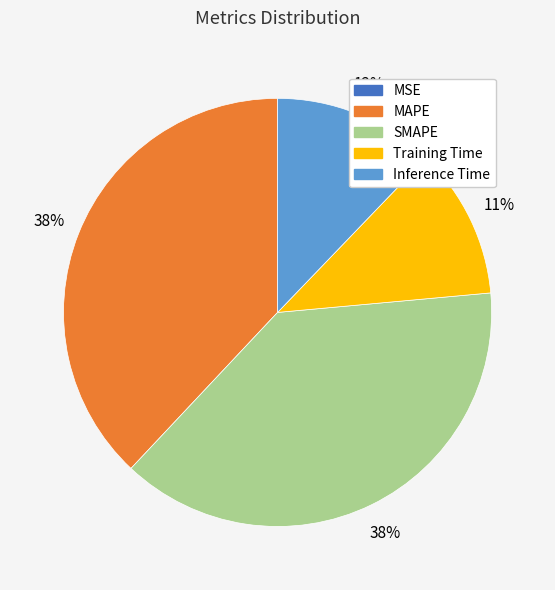

Is it true that SMAPE is 38% of the pie?

True